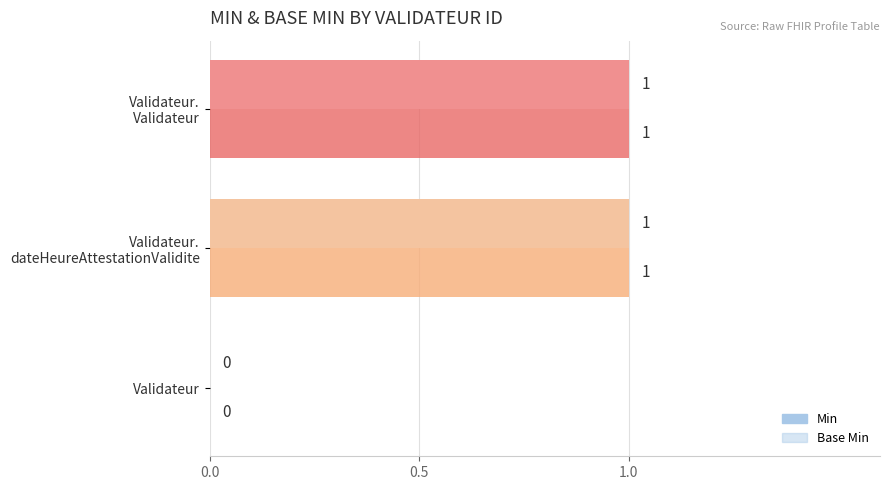

What is the difference between the maximum and minimum values in the Min series?

1